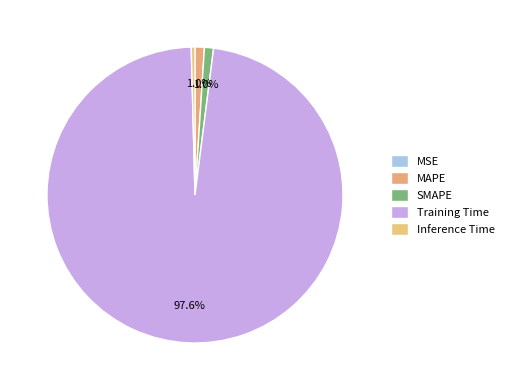

How many slices are in this pie chart?

5